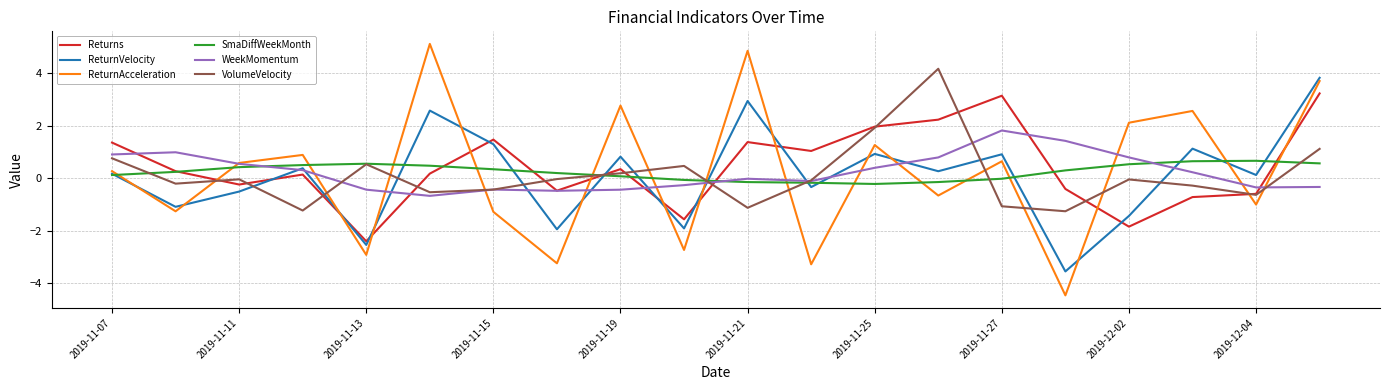

Which series has the widest spread of values?

ReturnAcceleration